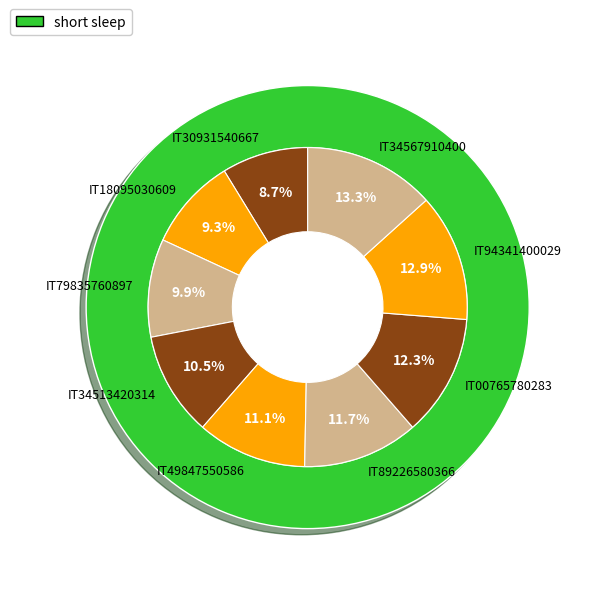

To the nearest percent, what is the difference between the largest and smallest slice percentages?

5%